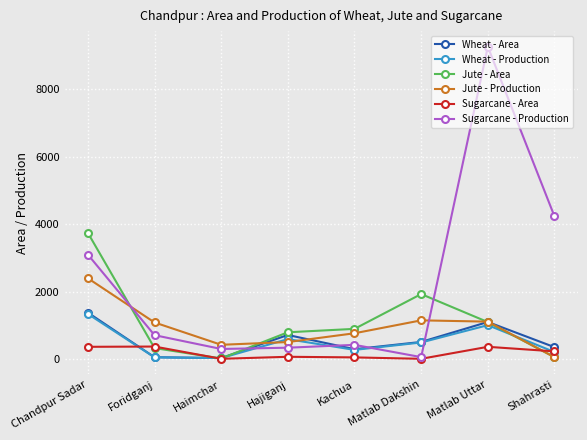

What are all the series names shown in the legend?

Wheat - Area, Wheat - Production, Jute - Area, Jute - Production, Sugarcane - Area, Sugarcane - Production